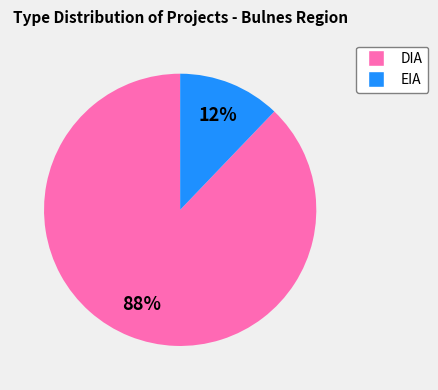

How many segments does this pie chart have?

2